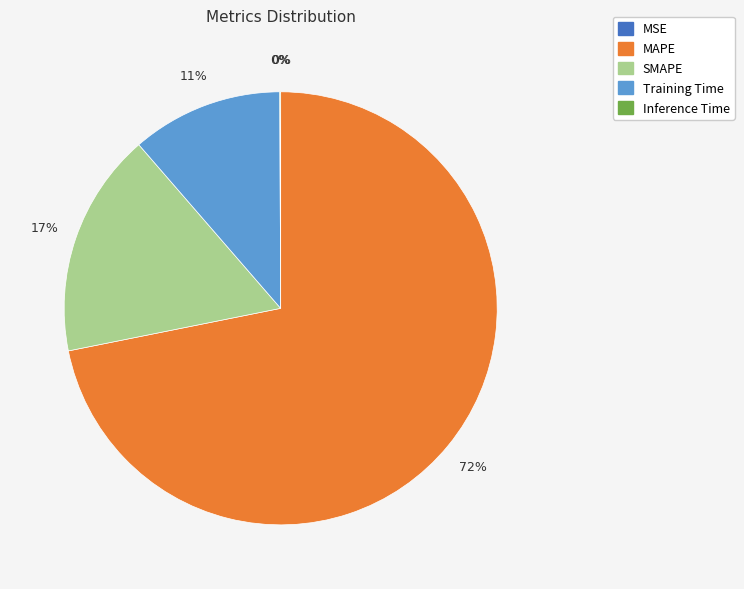

Which slice represents more than half of the pie?

MAPE